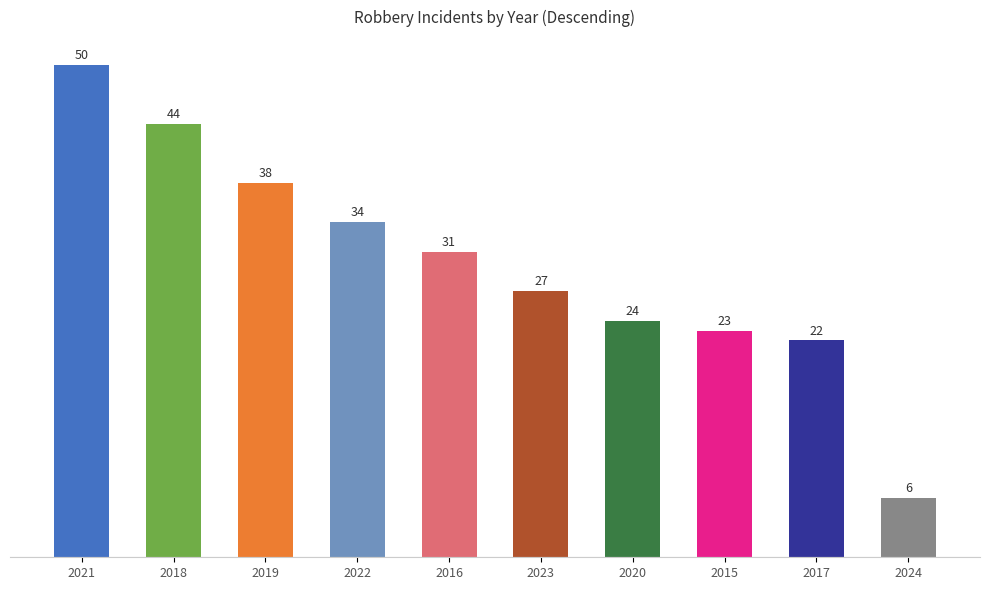

Reading left to right, transcribe all the data shown in this chart.

50	44	38	34	31	27	24	23	22	6